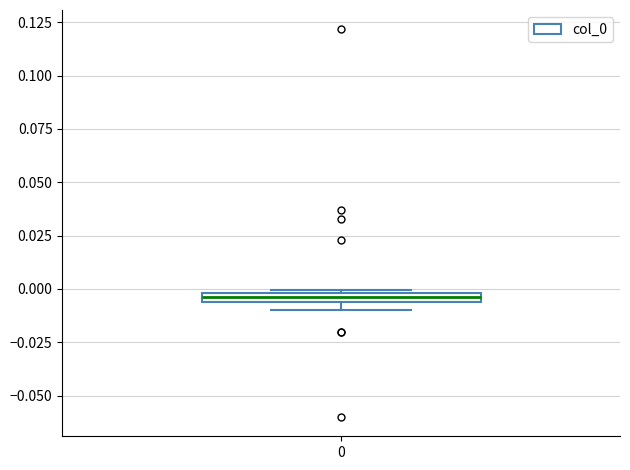

Where is the upper edge of the box at x = 0 on the y-axis? The values are not printed on the chart, so give them approximately, as read against the axis.

0.000